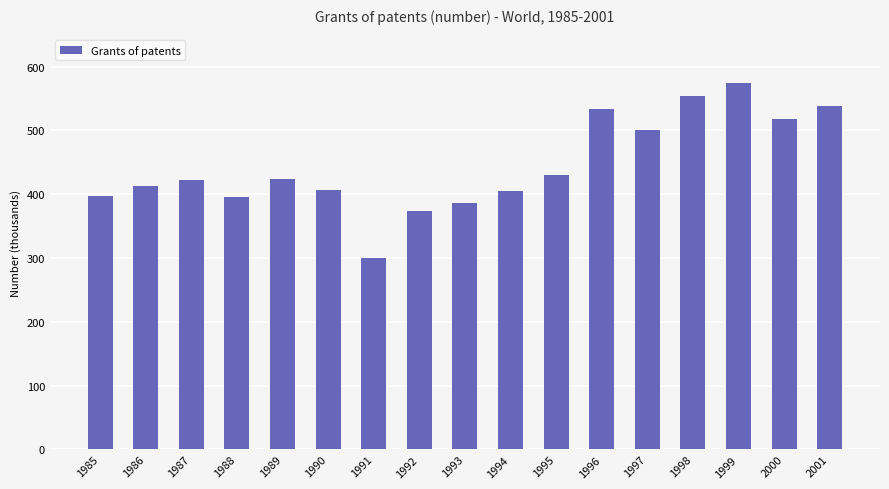

Which label corresponds to the largest value in the chart?

1999